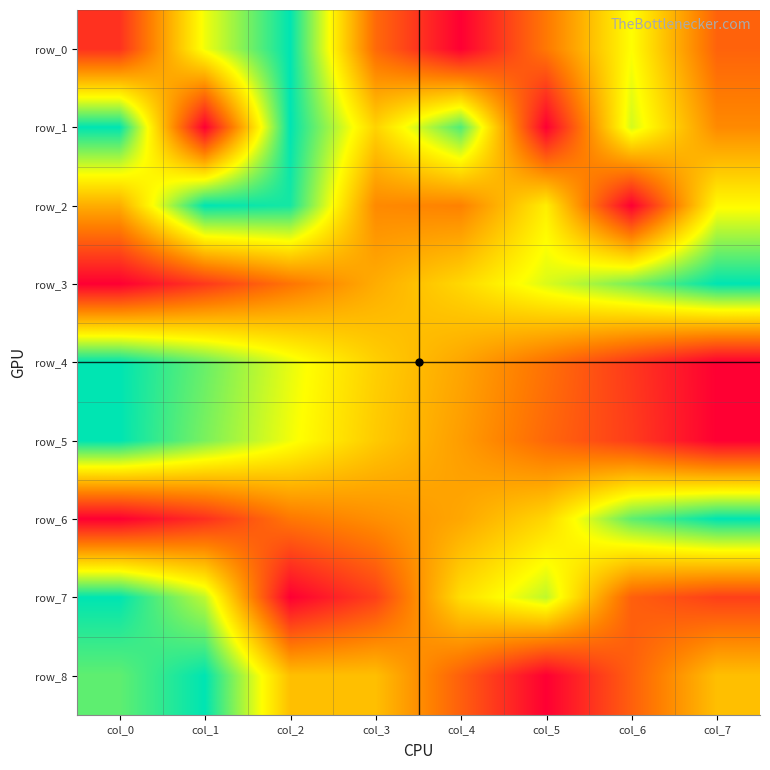

What is the sum of all row_6 values?

3.7